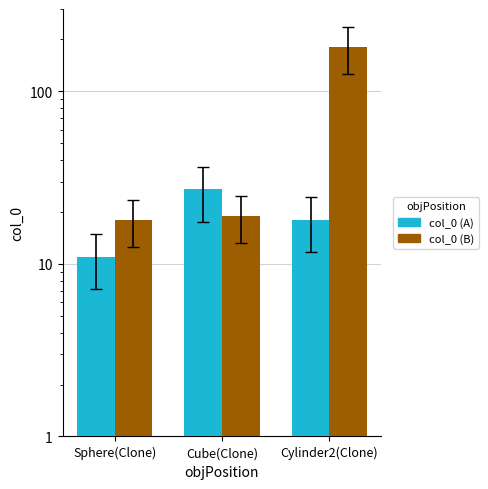

Read the col_0 (A) value at Sphere(Clone), to the nearest 10.

10